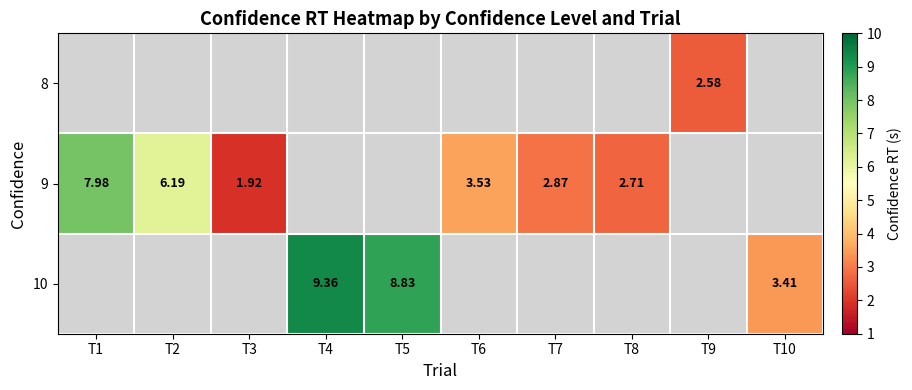

Rank the series by their average value, from lowest to highest.

8, 9, 10